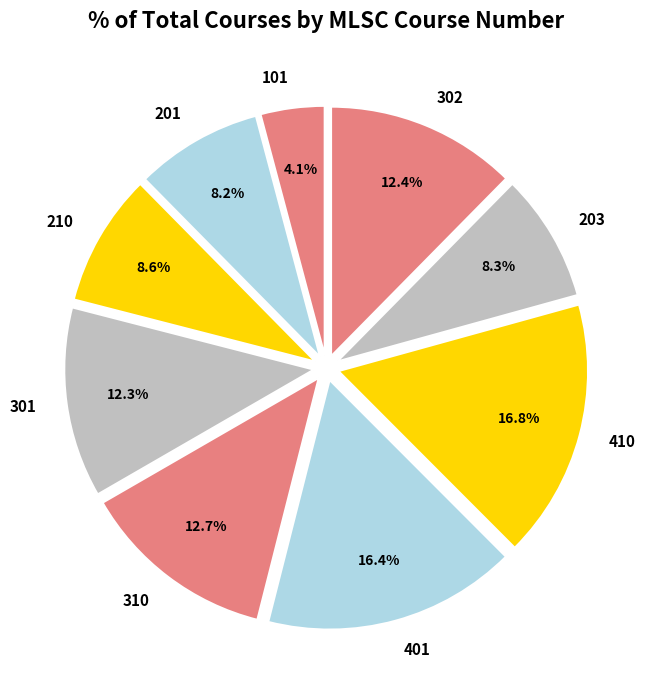

The 401 slice represents 2% of the pie. True or false?

False